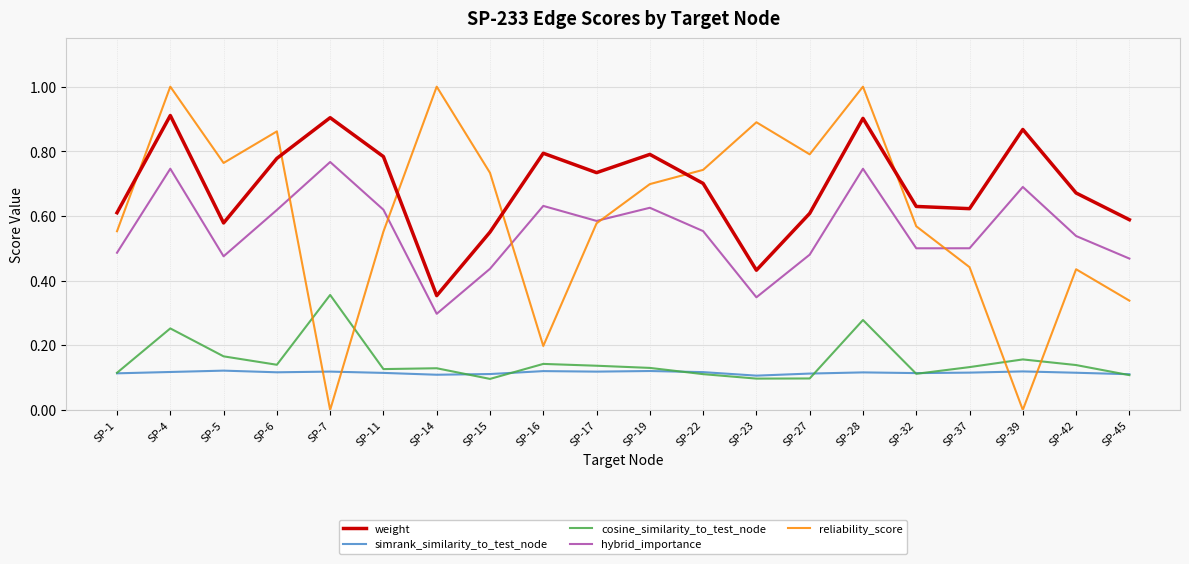

What is the greatest value displayed?

1.0